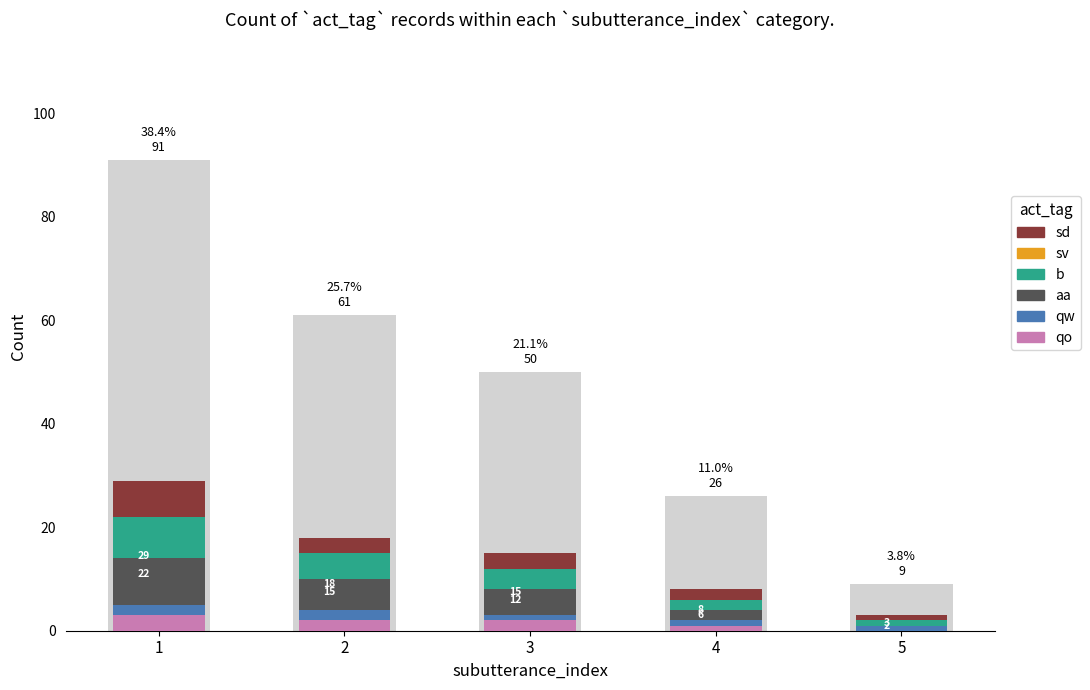

At which label does qw reach its minimum?

5